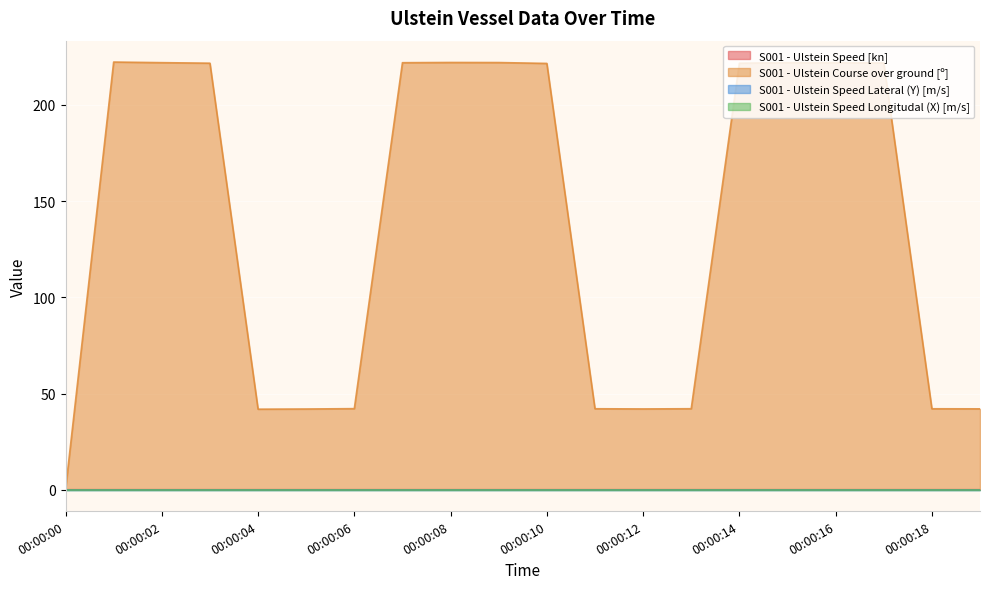

True or false: S001 - Ulstein Speed [kn] and S001 - Ulstein Course over ground [º] cross at least once.

False